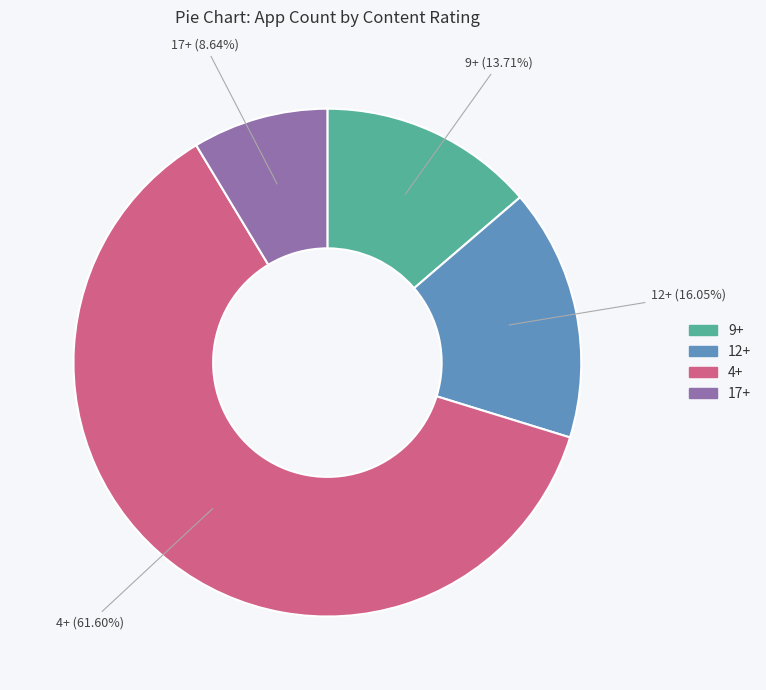

Rank the categories by value from highest to lowest.

4+, 12+, 9+, 17+